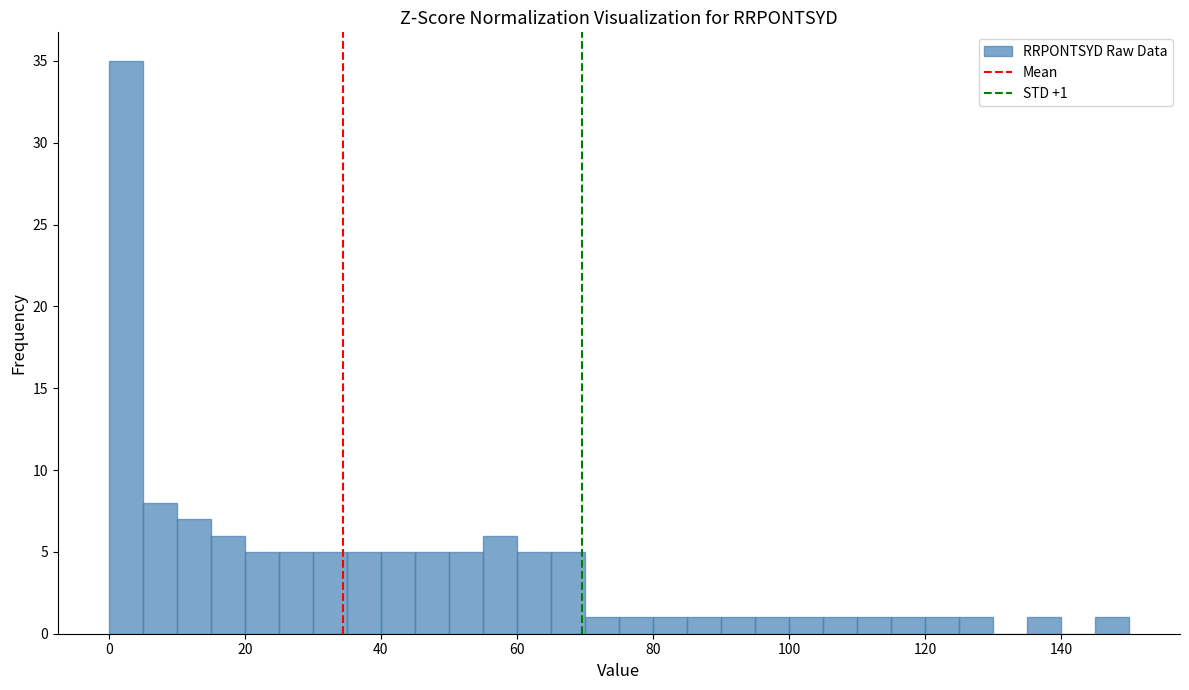

Around what value on the x-axis is the tallest bar? Give the approximate position of its centre, as read against the axis.

2